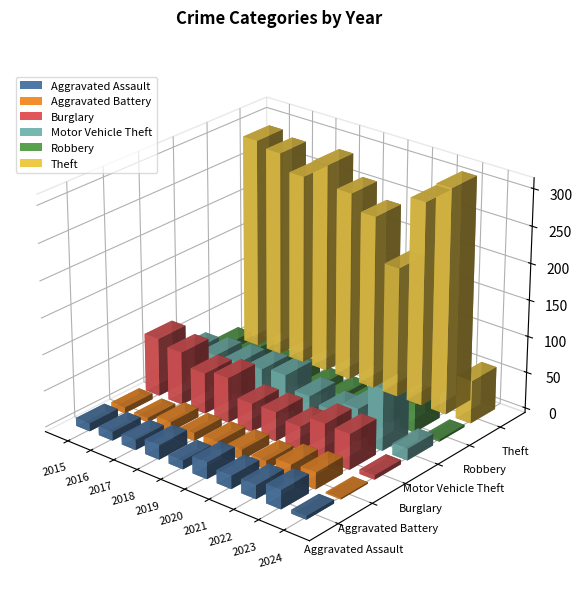

At which category does the chart reach its peak across all series?

2023